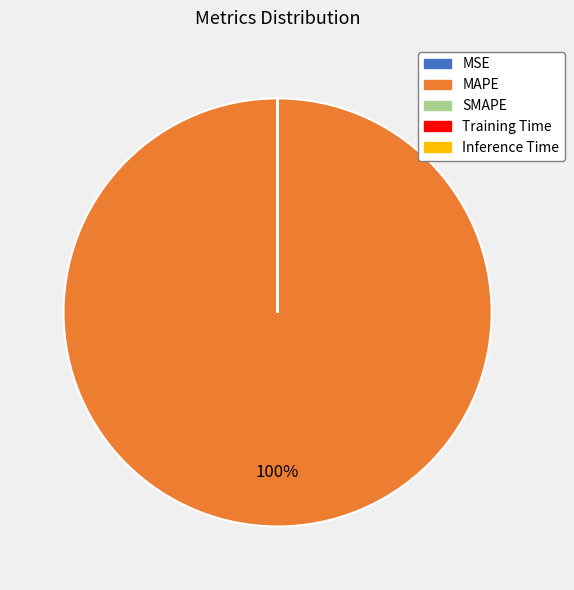

To the nearest percent, what is the average slice percentage?

20%